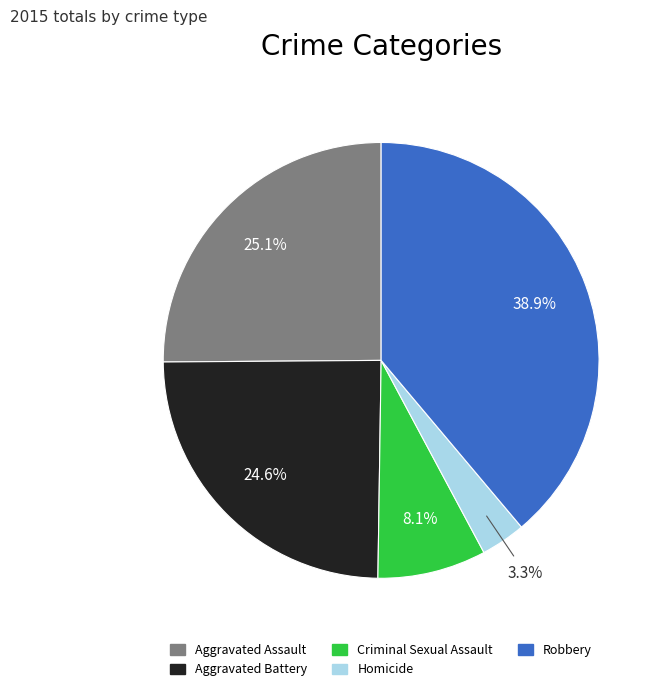

To the nearest percent, what portion does Criminal Sexual Assault represent?

8%